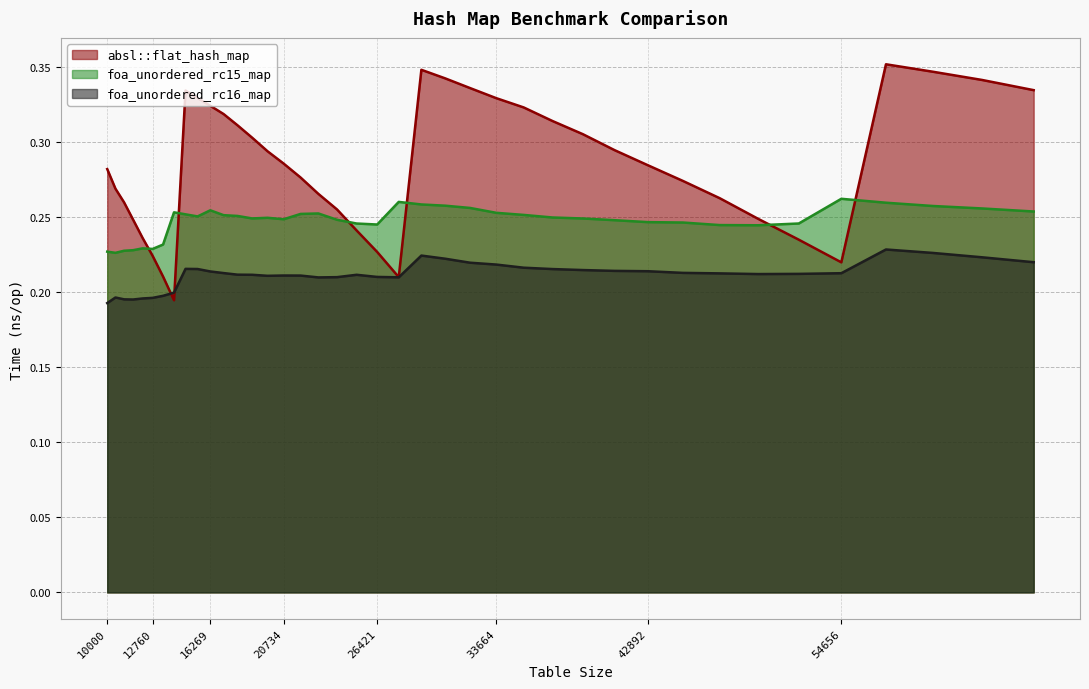

What are all the series names shown in the legend?

absl::flat_hash_map, foa_unordered_rc15_map, foa_unordered_rc16_map